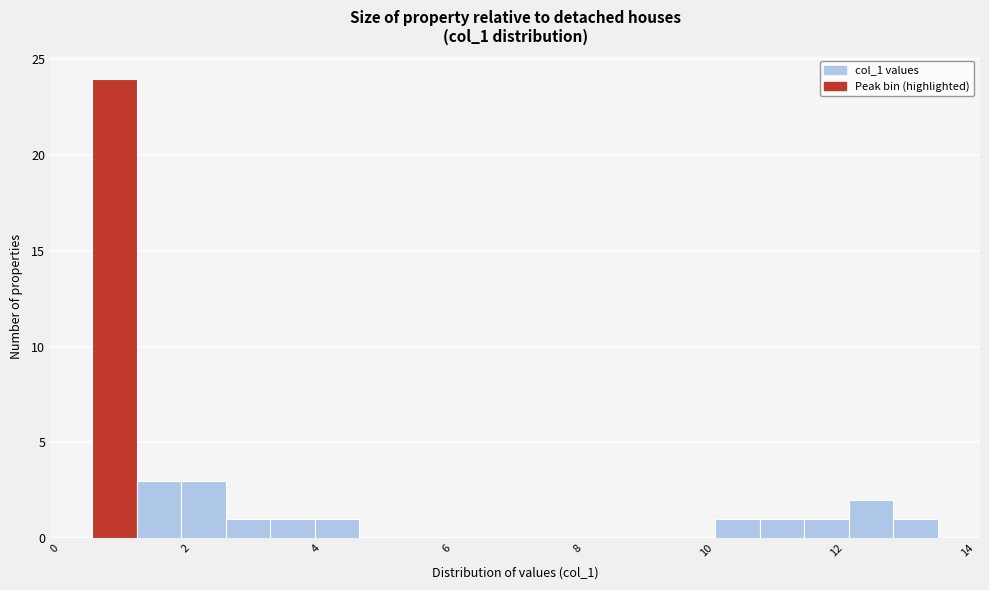

Around what value on the x-axis is the tallest bar? Give the approximate position of its centre, as read against the axis.

0.8